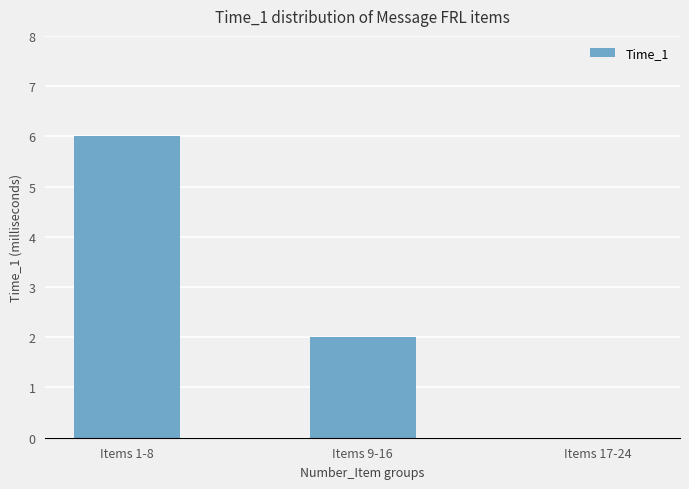

Reading right to left, what are all the values shown in this chart?

Items 17-24=0	Items 9-16=2	Items 1-8=6